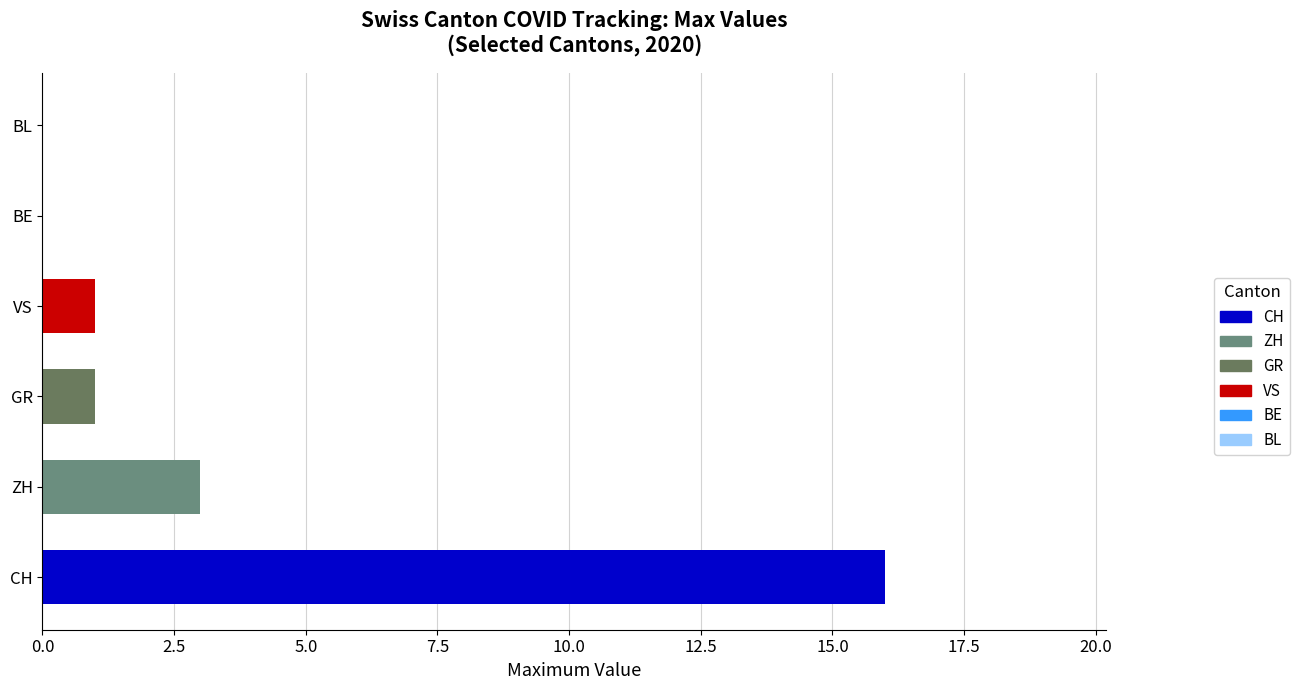

What is the maximum value shown in the chart?

16